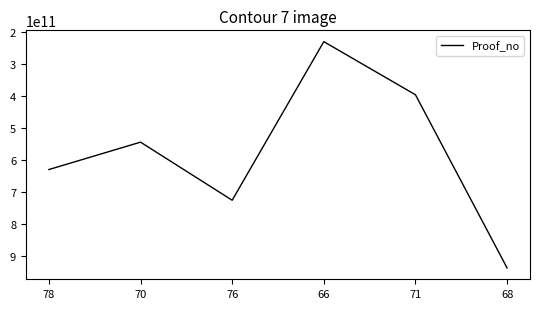

Between 66 and 70, which is larger?

70